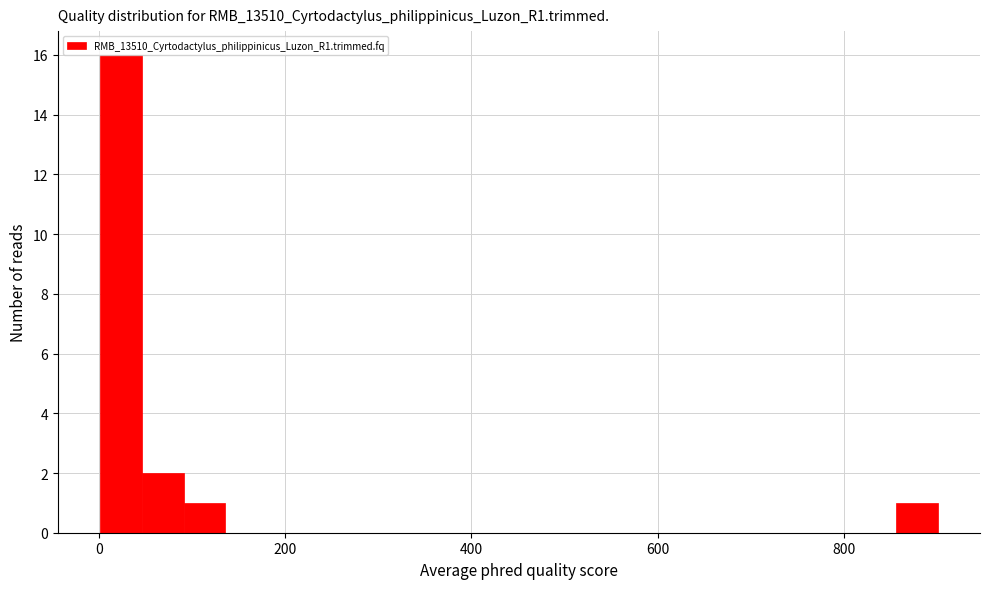

Read against the x-axis, roughly where is the centre of the tallest bar?

20